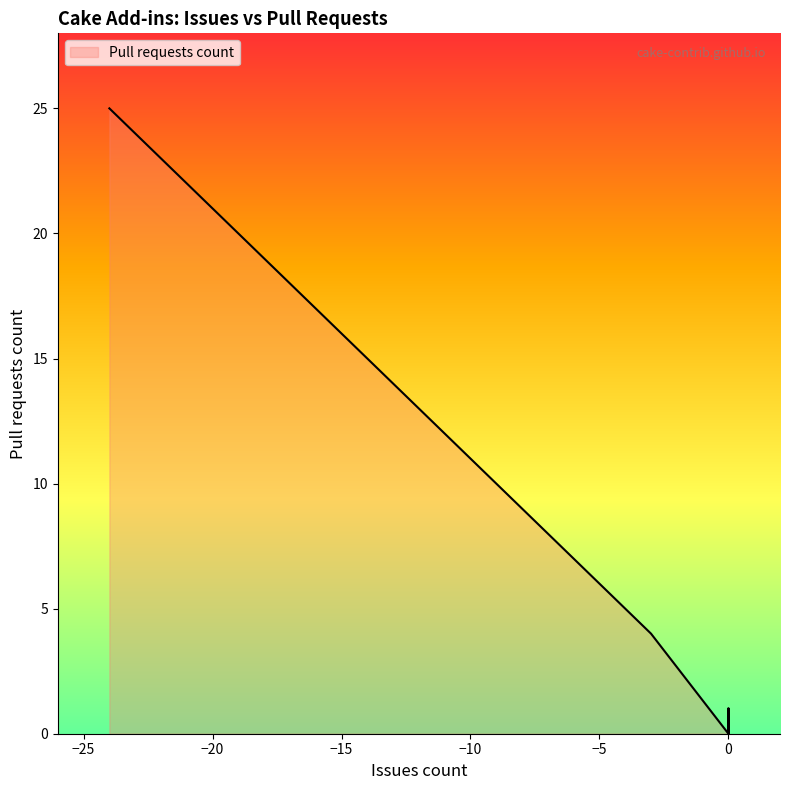

What is the sum of all values?

78